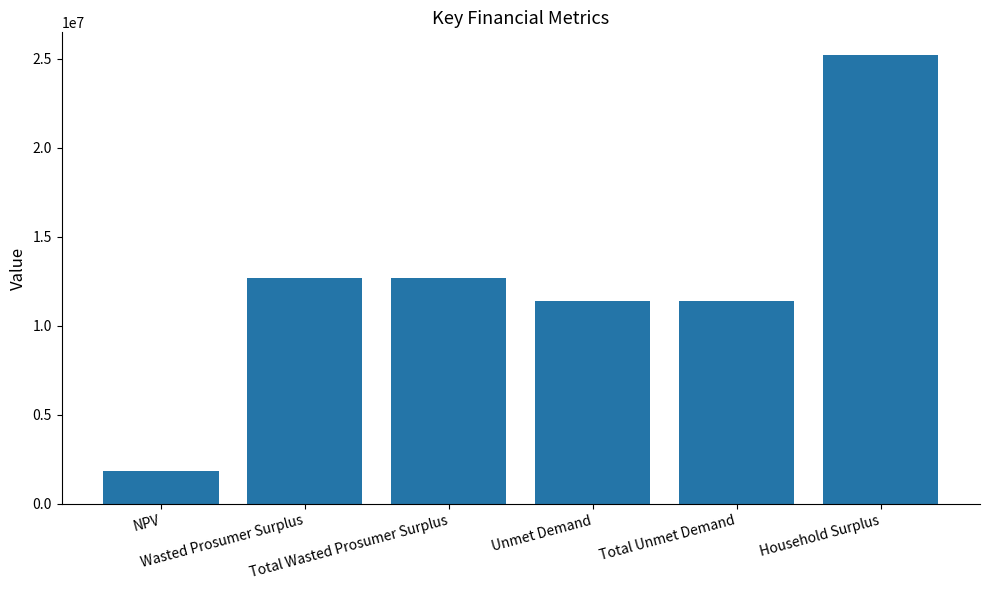

What position from the left is Total Wasted Prosumer Surplus?

3